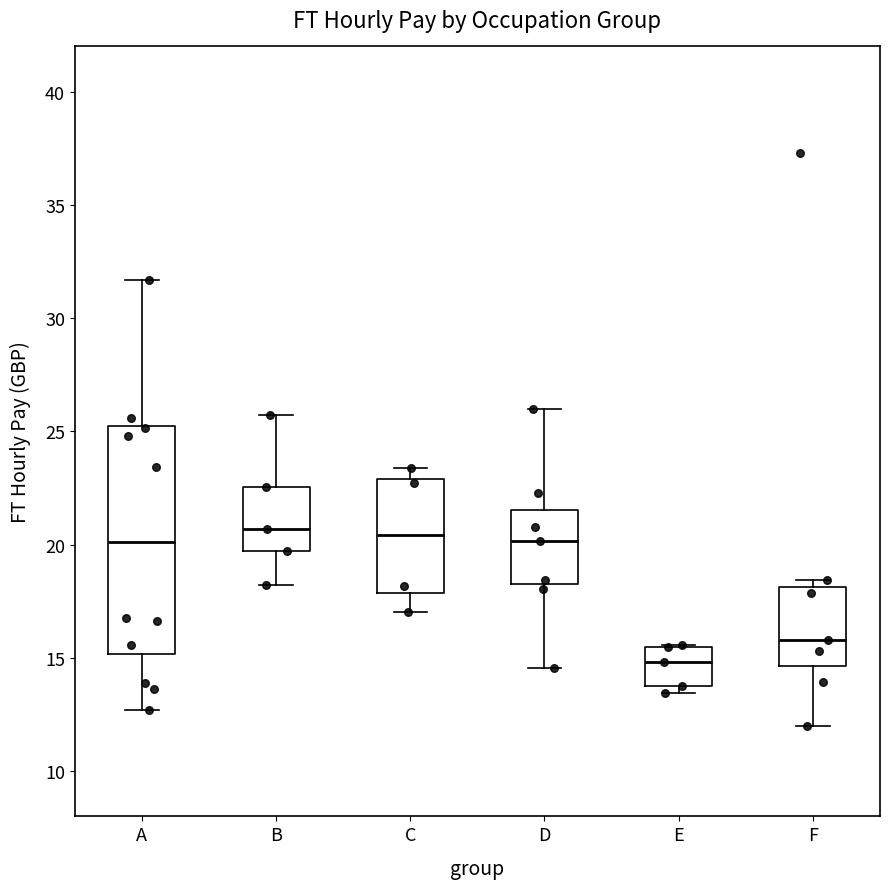

Reading left to right, transcribe this box plot: for each box, give where its median line is, the range the box spans, and where its two whiskers end, as read against the y-axis. The values are not printed on the chart, so give them approximately, as read against the axis.

A: median 20.0, box 15.0 to 25.5, whiskers 12.5 to 31.5
B: median 20.5, box 19.5 to 22.5, whiskers 18.0 to 25.5
C: median 20.5, box 18.0 to 23.0, whiskers 17.0 to 23.5
D: median 20.0, box 18.0 to 21.5, whiskers 14.5 to 26.0
E: median 15.0, box 14.0 to 15.5, whiskers 13.5 to 15.5
F: median 16.0, box 14.5 to 18.0, whiskers 12.0 to 18.5